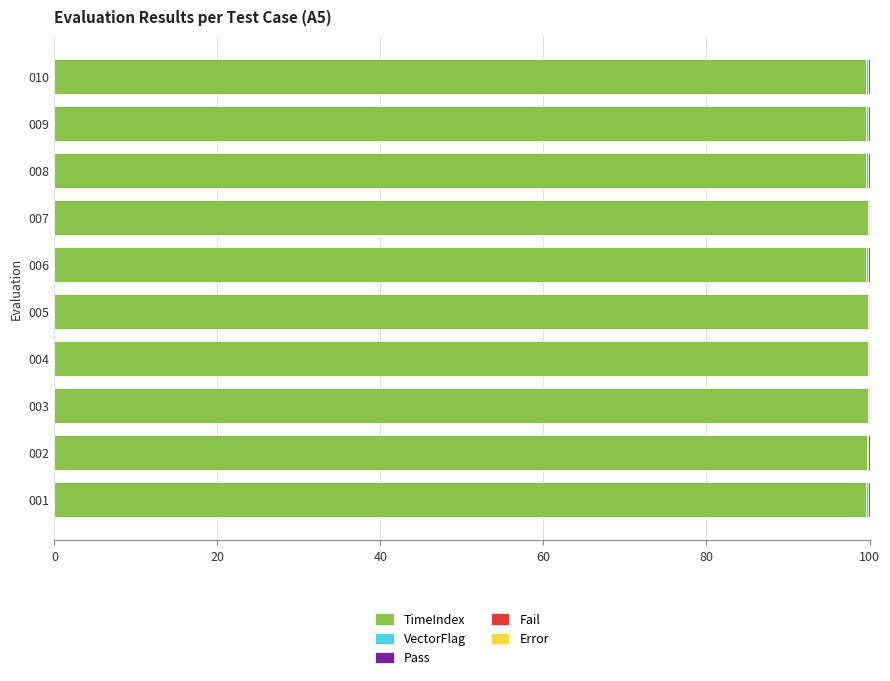

The value of TimeIndex at 008 is 150.1. True or false?

False